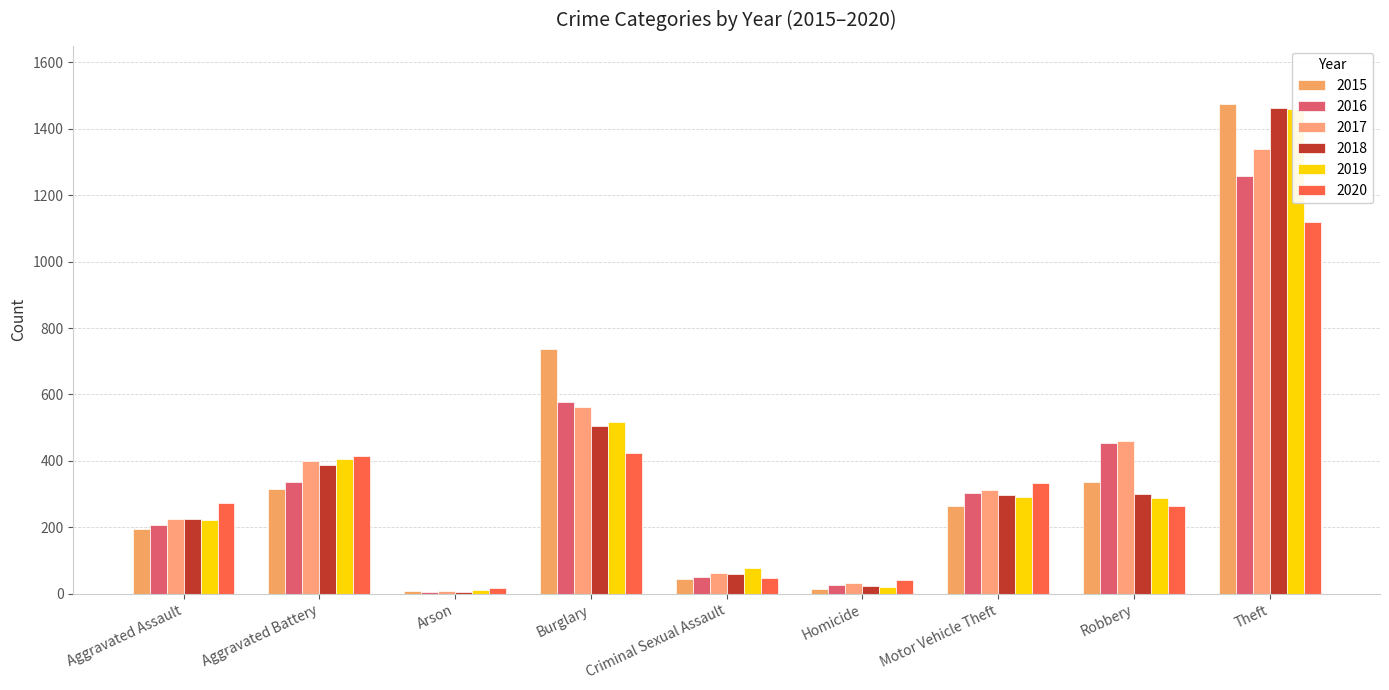

What is the lowest value of the 2017 series?

10